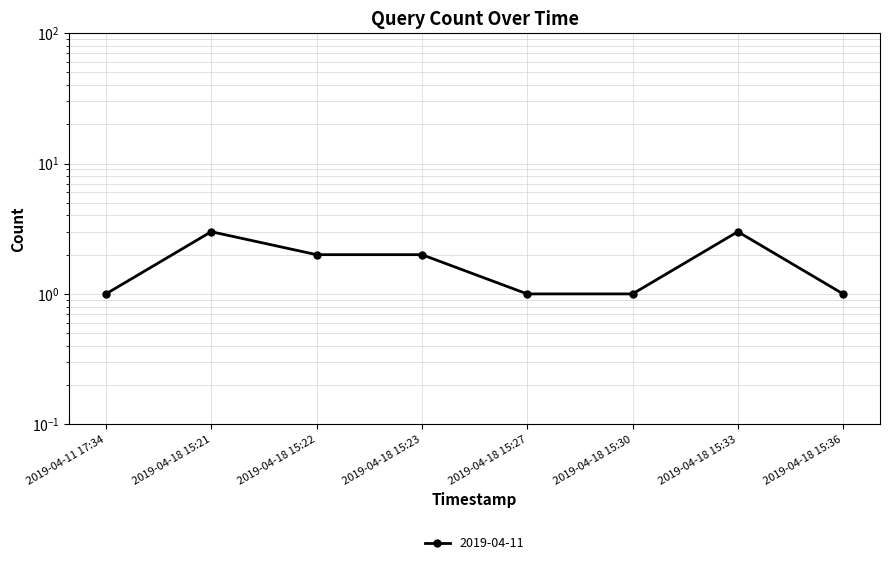

What is the difference between the maximum and second lowest values?

2